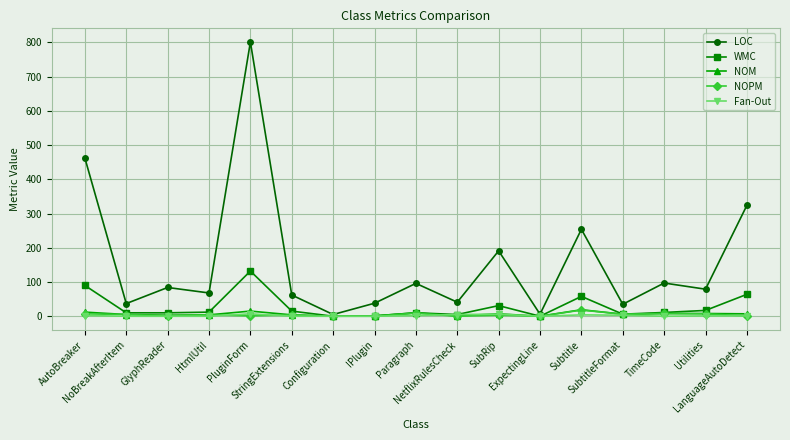

Which series has the largest range (max minus min)?

LOC